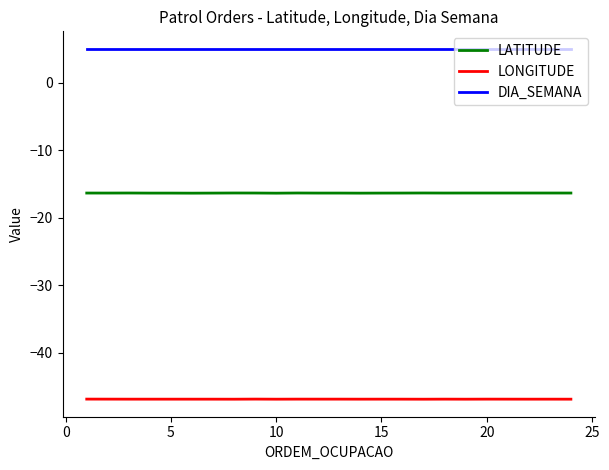

True or false: LONGITUDE and LATITUDE intersect in this chart.

False